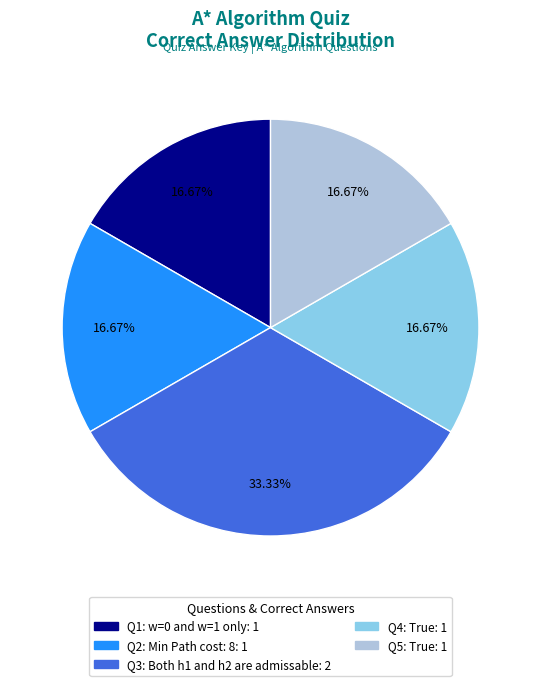

Does any single category account for the majority?

No